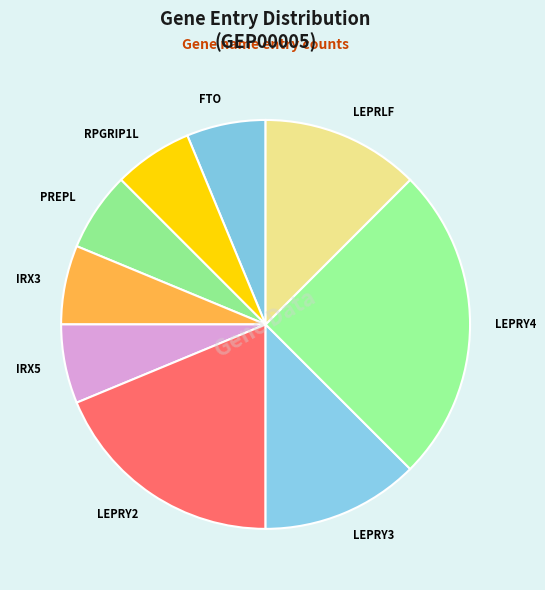

Is the sum of PREPL and LEPRY3 greater than half?

No